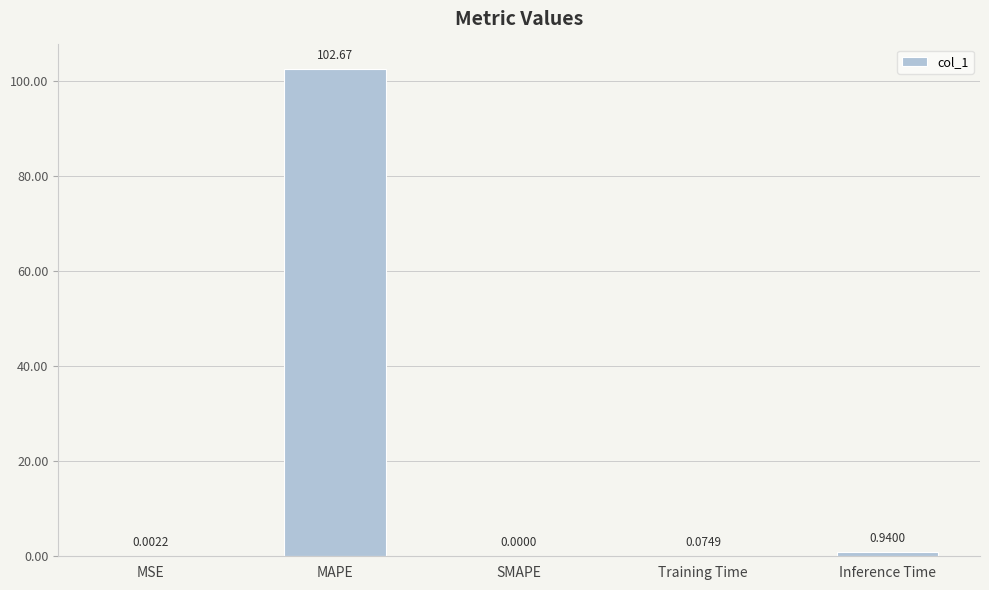

Which has a higher value, Training Time or MAPE?

MAPE